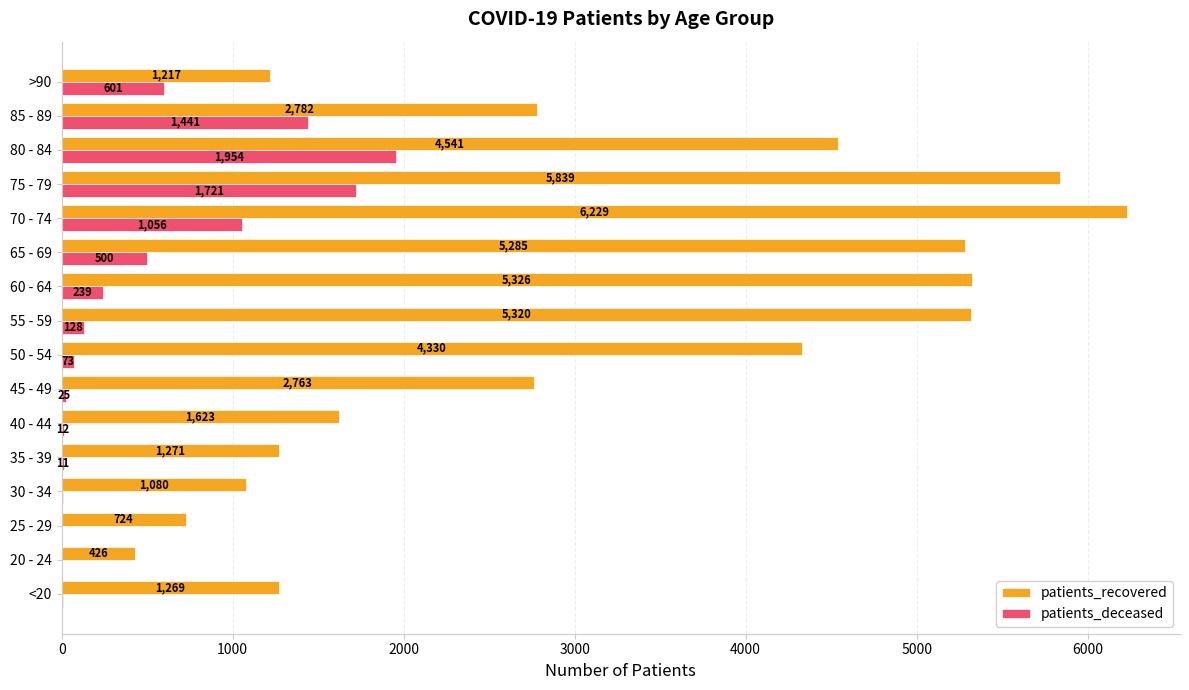

At which label is patients_recovered closest to 3327?

85 - 89